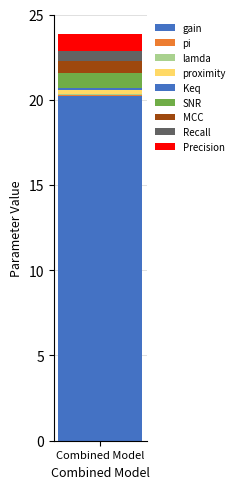

Are the bars grouped side by side (vs. stacked)?

No